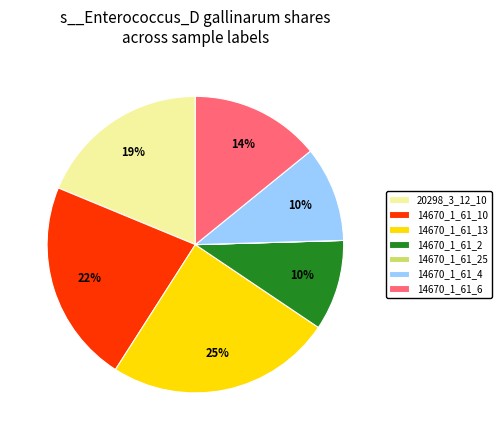

What is the largest slice in the pie chart?

14670_1_61_13